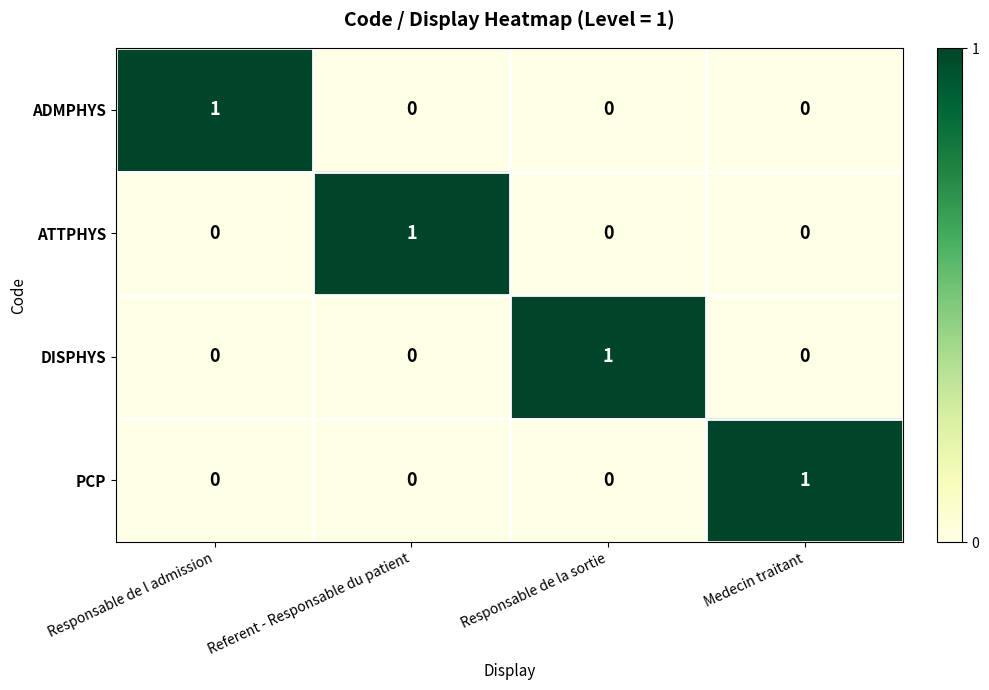

Reading left to right, transcribe all the data shown in this chart.

ADMPHYS: Responsable de l admission=1	Referent - Responsable du patient=0	Responsable de la sortie=0	Medecin traitant=0
ATTPHYS: Responsable de l admission=0	Referent - Responsable du patient=1	Responsable de la sortie=0	Medecin traitant=0
DISPHYS: Responsable de l admission=0	Referent - Responsable du patient=0	Responsable de la sortie=1	Medecin traitant=0
PCP: Responsable de l admission=0	Referent - Responsable du patient=0	Responsable de la sortie=0	Medecin traitant=1